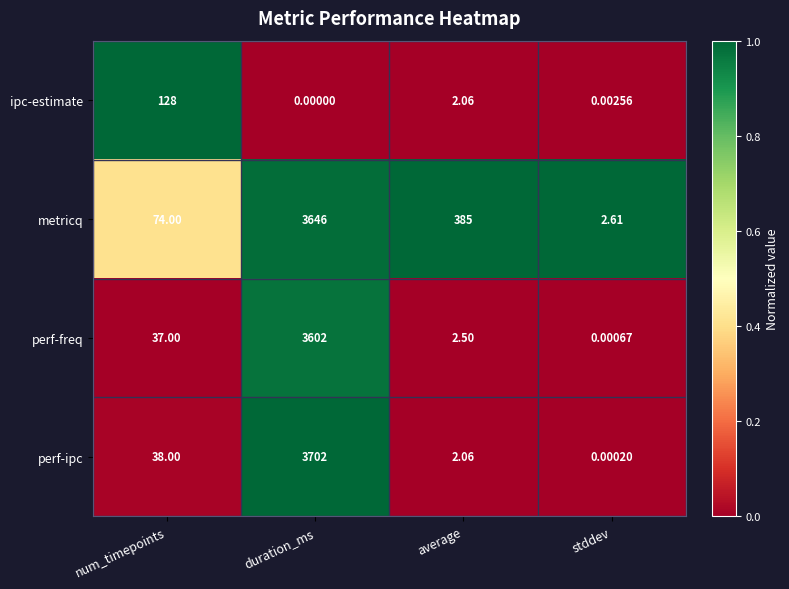

At which label does metricq first exceed 385?

duration_ms